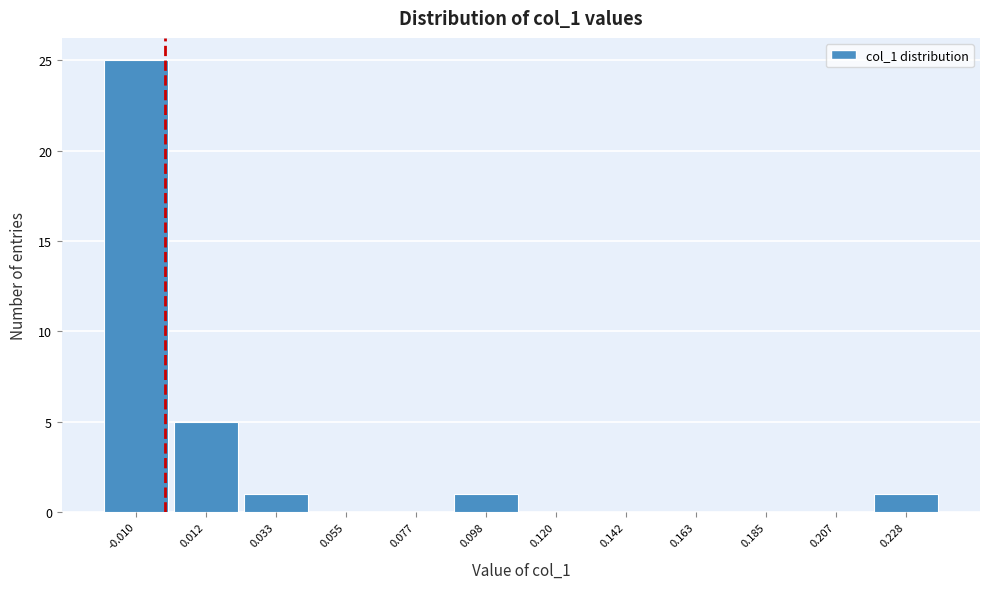

Reading left to right, what are all the values shown in this chart?

-0.010=25	0.012=5	0.033=1	0.055=0	0.077=0	0.098=1	0.120=0	0.142=0	0.163=0	0.185=0	0.207=0	0.228=1